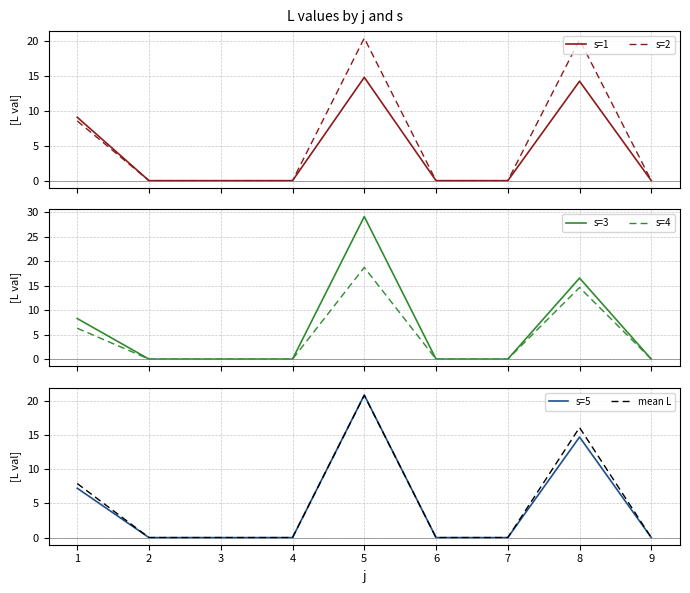

How many lines are shown in the chart?

6